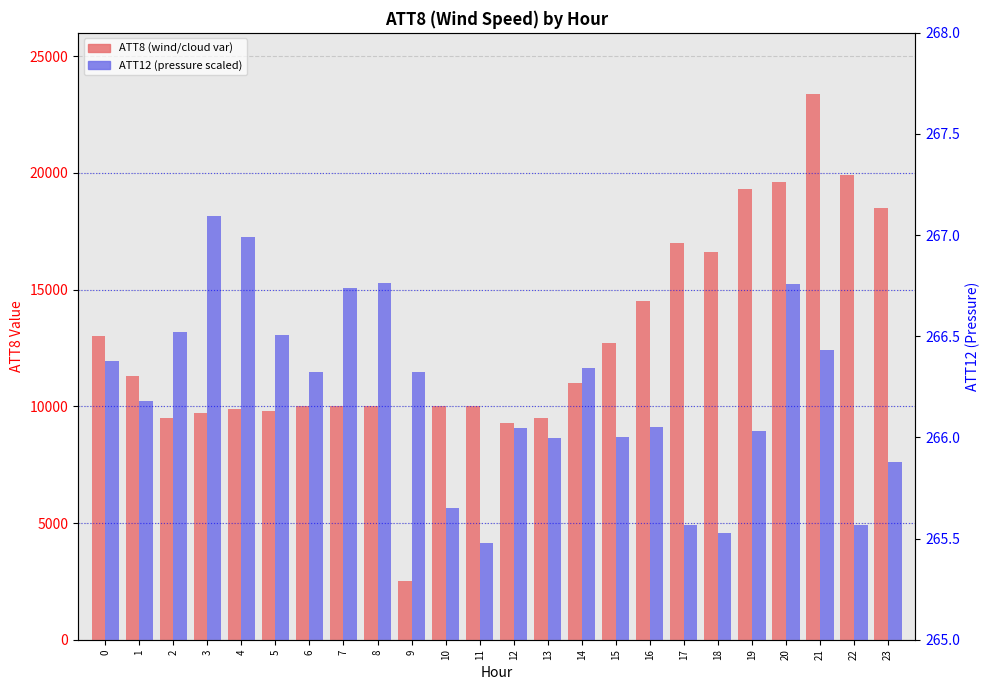

At which category is the sum across all series the highest?

21